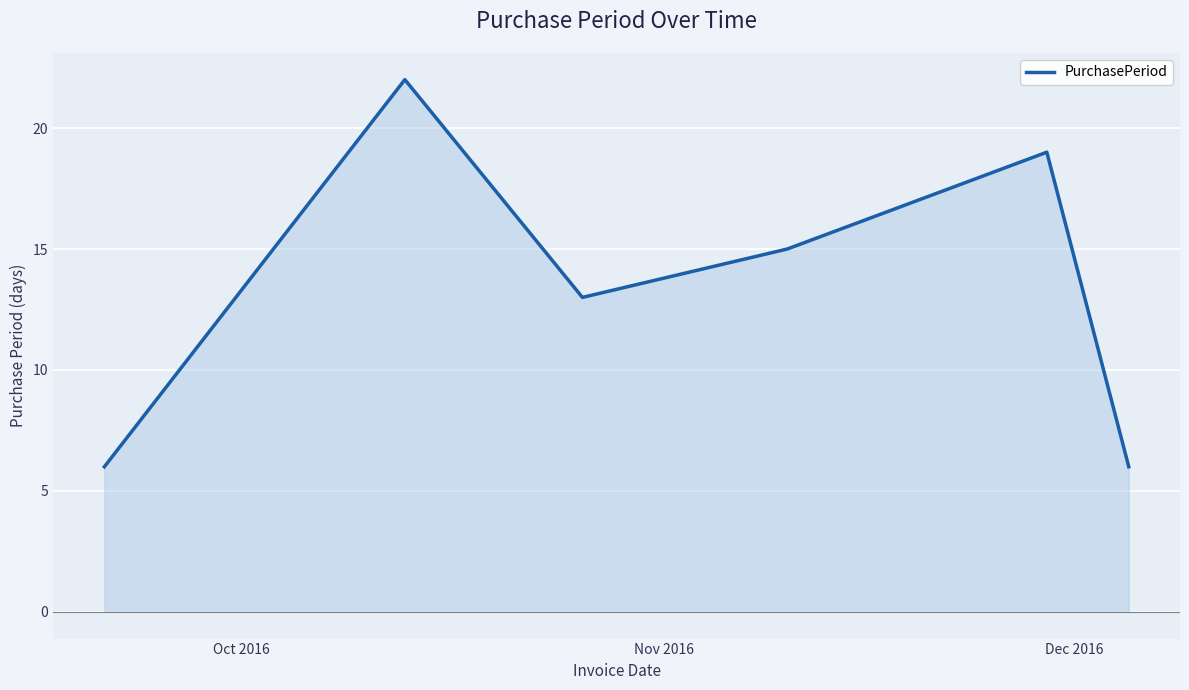

What is the smallest value displayed?

6